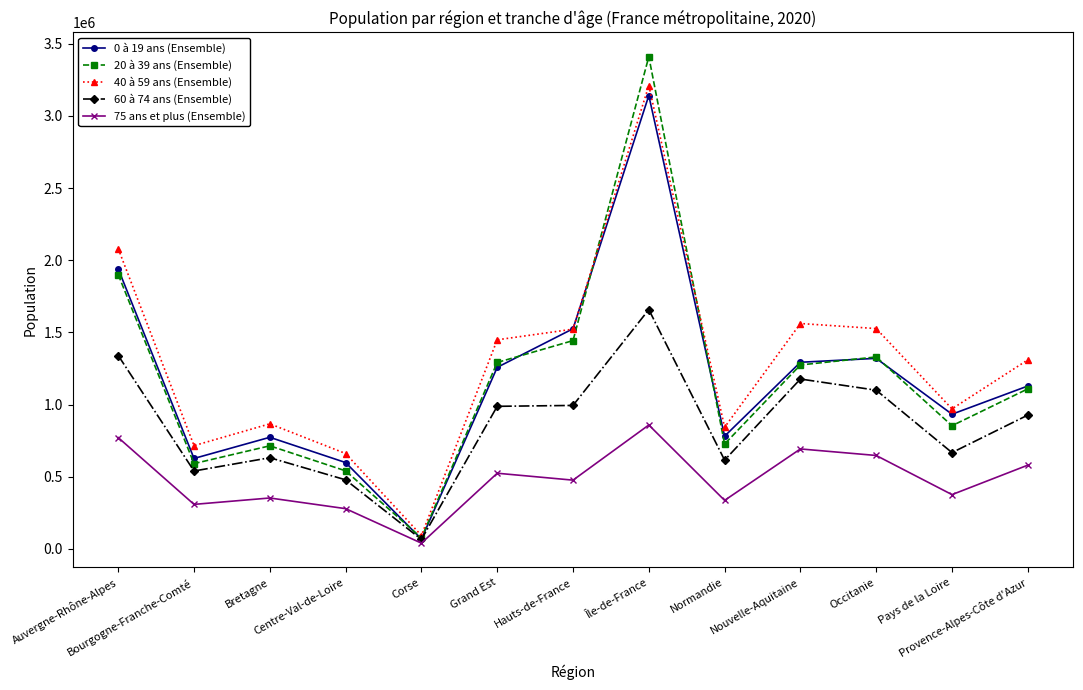

What position from the right is Corse?

9